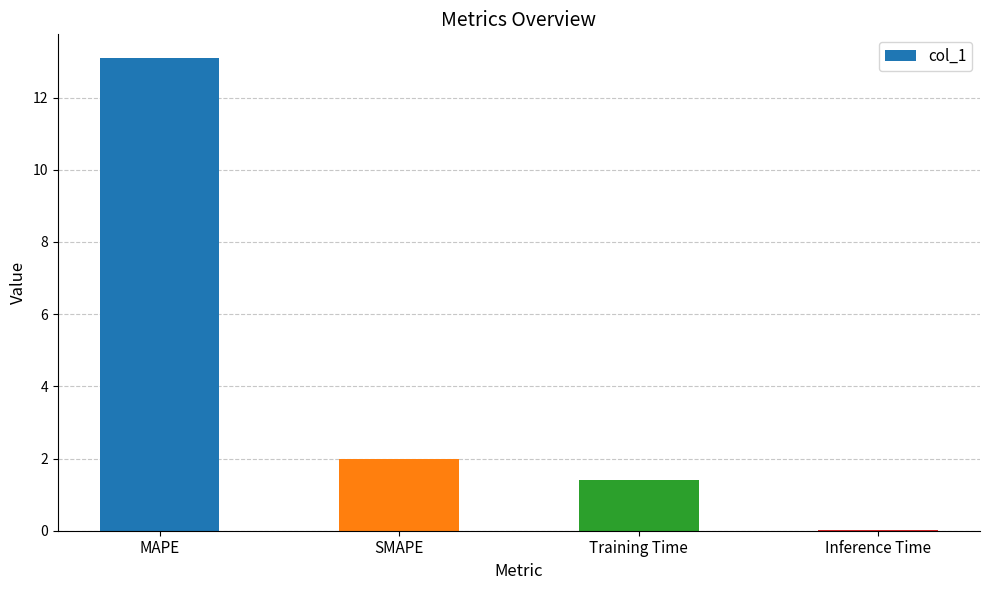

Is it true that the value at SMAPE is 0.6?

False